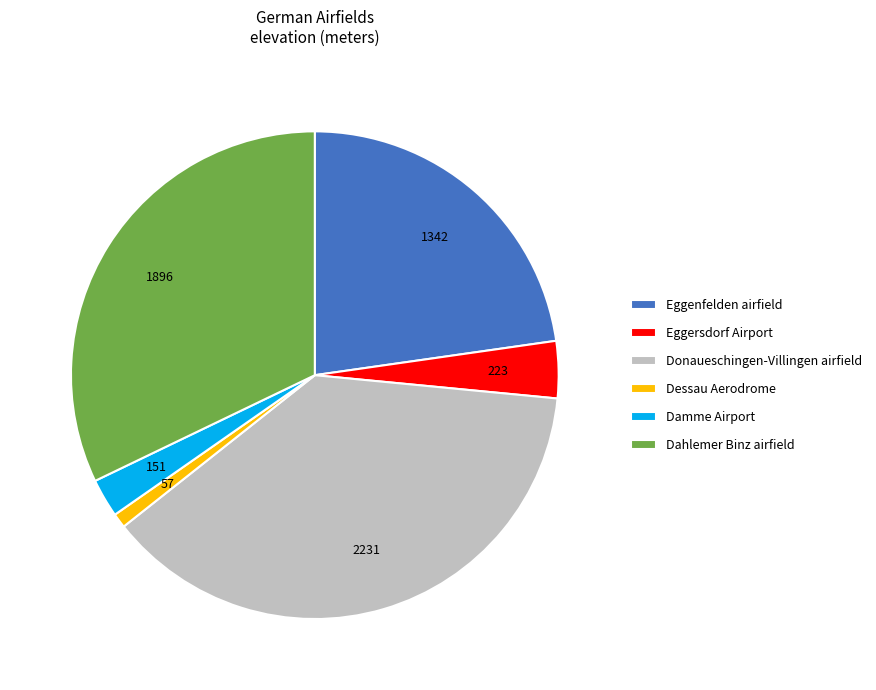

Approximately how many times larger is the value at Donaueschingen-Villingen airfield compared to Damme Airport?

14.8